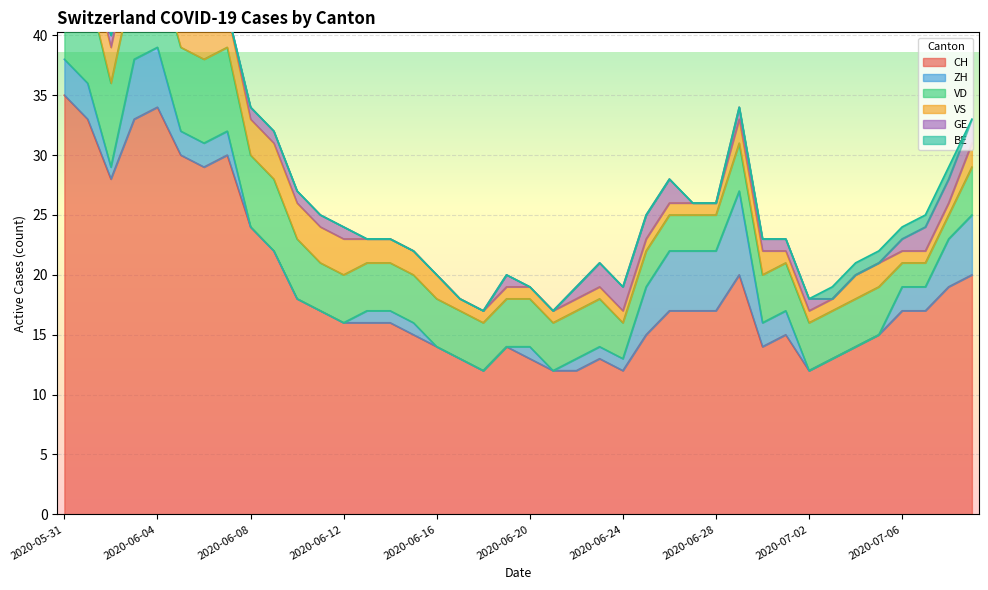

Reading left to right, list all the values displayed in this chart.

CH: 2020-05-31=35	2020-06-01=33	2020-06-02=28	2020-06-03=33	2020-06-04=34	2020-06-05=30	2020-06-06=29	2020-06-07=30	2020-06-08=24	2020-06-09=22	2020-06-10=18	2020-06-11=17	2020-06-12=16	2020-06-13=16	2020-06-14=16	2020-06-15=15	2020-06-16=14	2020-06-17=13	2020-06-18=12	2020-06-19=14	2020-06-20=13	2020-06-21=12	2020-06-22=12	2020-06-23=13	2020-06-24=12	2020-06-25=15	2020-06-26=17	2020-06-27=17	2020-06-28=17	2020-06-29=20	2020-06-30=14	2020-07-01=15	2020-07-02=12	2020-07-03=13	2020-07-04=14	2020-07-05=15	2020-07-06=17	2020-07-07=17	2020-07-08=19	2020-07-09=20
ZH: 2020-05-31=3	2020-06-01=3	2020-06-02=1	2020-06-03=5	2020-06-04=5	2020-06-05=2	2020-06-06=2	2020-06-07=2	2020-06-08=0	2020-06-09=0	2020-06-10=0	2020-06-11=0	2020-06-12=0	2020-06-13=1	2020-06-14=1	2020-06-15=1	2020-06-16=0	2020-06-17=0	2020-06-18=0	2020-06-19=0	2020-06-20=1	2020-06-21=0	2020-06-22=1	2020-06-23=1	2020-06-24=1	2020-06-25=4	2020-06-26=5	2020-06-27=5	2020-06-28=5	2020-06-29=7	2020-06-30=2	2020-07-01=2	2020-07-02=0	2020-07-03=0	2020-07-04=0	2020-07-05=0	2020-07-06=2	2020-07-07=2	2020-07-08=4	2020-07-09=5
VD: 2020-05-31=8	2020-06-01=8	2020-06-02=7	2020-06-03=7	2020-06-04=7	2020-06-05=7	2020-06-06=7	2020-06-07=7	2020-06-08=6	2020-06-09=6	2020-06-10=5	2020-06-11=4	2020-06-12=4	2020-06-13=4	2020-06-14=4	2020-06-15=4	2020-06-16=4	2020-06-17=4	2020-06-18=4	2020-06-19=4	2020-06-20=4	2020-06-21=4	2020-06-22=4	2020-06-23=4	2020-06-24=3	2020-06-25=3	2020-06-26=3	2020-06-27=3	2020-06-28=3	2020-06-29=4	2020-06-30=4	2020-07-01=4	2020-07-02=4	2020-07-03=4	2020-07-04=4	2020-07-05=4	2020-07-06=2	2020-07-07=2	2020-07-08=2	2020-07-09=4
VS: 2020-05-31=5	2020-06-01=3	2020-06-02=3	2020-06-03=3	2020-06-04=3	2020-06-05=3	2020-06-06=3	2020-06-07=3	2020-06-08=3	2020-06-09=3	2020-06-10=3	2020-06-11=3	2020-06-12=3	2020-06-13=2	2020-06-14=2	2020-06-15=2	2020-06-16=2	2020-06-17=1	2020-06-18=1	2020-06-19=1	2020-06-20=1	2020-06-21=1	2020-06-22=1	2020-06-23=1	2020-06-24=1	2020-06-25=1	2020-06-26=1	2020-06-27=1	2020-06-28=1	2020-06-29=2	2020-06-30=2	2020-07-01=1	2020-07-02=1	2020-07-03=1	2020-07-04=2	2020-07-05=2	2020-07-06=1	2020-07-07=1	2020-07-08=1	2020-07-09=2
GE: 2020-05-31=0	2020-06-01=0	2020-06-02=1	2020-06-03=1	2020-06-04=1	2020-06-05=1	2020-06-06=0	2020-06-07=0	2020-06-08=1	2020-06-09=1	2020-06-10=1	2020-06-11=1	2020-06-12=1	2020-06-13=0	2020-06-14=0	2020-06-15=0	2020-06-16=0	2020-06-17=0	2020-06-18=0	2020-06-19=1	2020-06-20=0	2020-06-21=0	2020-06-22=1	2020-06-23=2	2020-06-24=2	2020-06-25=2	2020-06-26=2	2020-06-27=0	2020-06-28=0	2020-06-29=1	2020-06-30=1	2020-07-01=1	2020-07-02=1	2020-07-03=0	2020-07-04=0	2020-07-05=0	2020-07-06=1	2020-07-07=2	2020-07-08=2	2020-07-09=2
BE: 2020-05-31=1	2020-06-01=1	2020-06-02=0	2020-06-03=0	2020-06-04=0	2020-06-05=0	2020-06-06=0	2020-06-07=0	2020-06-08=0	2020-06-09=0	2020-06-10=0	2020-06-11=0	2020-06-12=0	2020-06-13=0	2020-06-14=0	2020-06-15=0	2020-06-16=0	2020-06-17=0	2020-06-18=0	2020-06-19=0	2020-06-20=0	2020-06-21=0	2020-06-22=0	2020-06-23=0	2020-06-24=0	2020-06-25=0	2020-06-26=0	2020-06-27=0	2020-06-28=0	2020-06-29=0	2020-06-30=0	2020-07-01=0	2020-07-02=0	2020-07-03=1	2020-07-04=1	2020-07-05=1	2020-07-06=1	2020-07-07=1	2020-07-08=1	2020-07-09=0